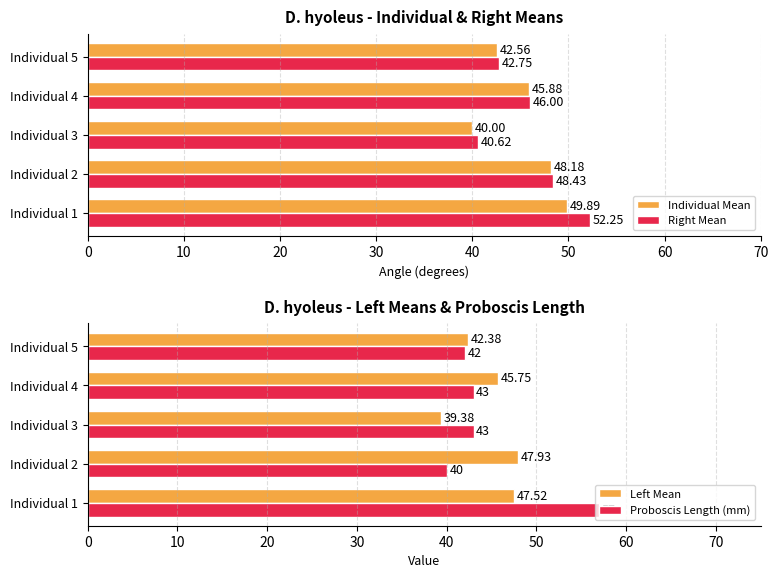

At how many categories does at least one series exceed 40?

5